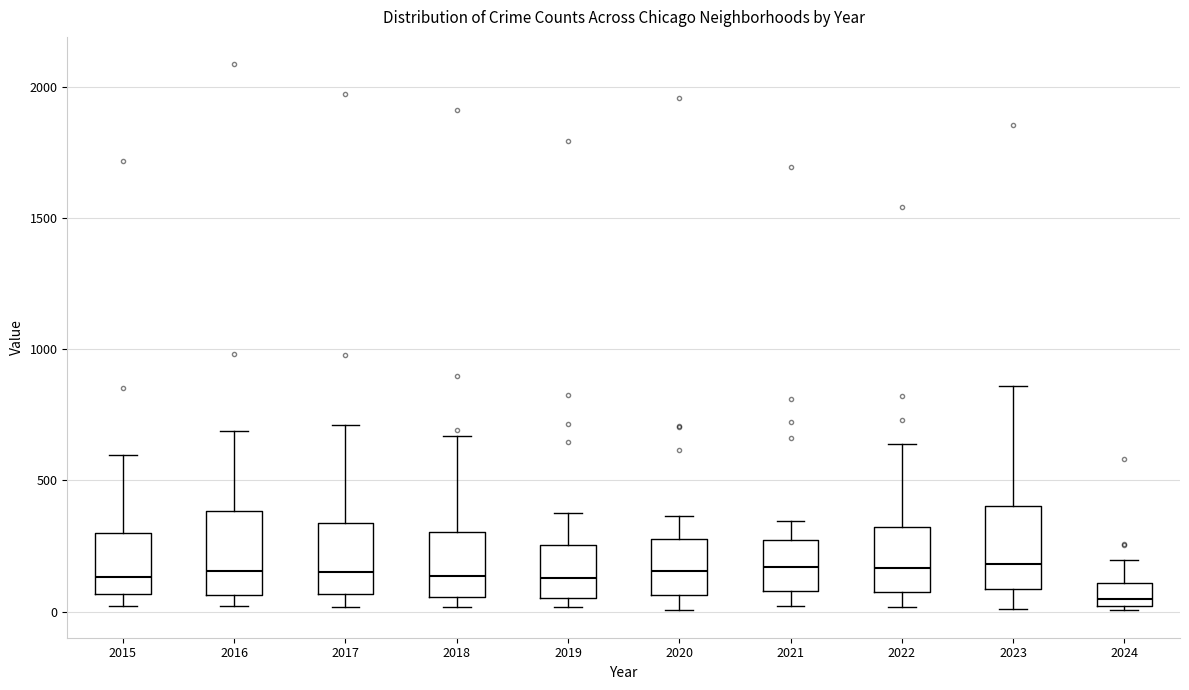

Reading left to right, read every box against the y-axis: the position of its median line, the range the box covers, and the ends of its whiskers. The values are not printed on the chart, so give them approximately, as read against the axis.

2015: median 150, box 50 to 300, whiskers 0 to 600
2016: median 150, box 50 to 400, whiskers 0 to 700
2017: median 150, box 50 to 350, whiskers 0 to 700
2018: median 150, box 50 to 300, whiskers 0 to 650
2019: median 150, box 50 to 250, whiskers 0 to 400
2020: median 150, box 50 to 300, whiskers 0 to 350
2021: median 150, box 100 to 250, whiskers 0 to 350
2022: median 150, box 100 to 300, whiskers 0 to 650
2023: median 200, box 100 to 400, whiskers 0 to 850
2024: median 50, box 0 to 100, whiskers 0 (just below the box's lower edge) to 200